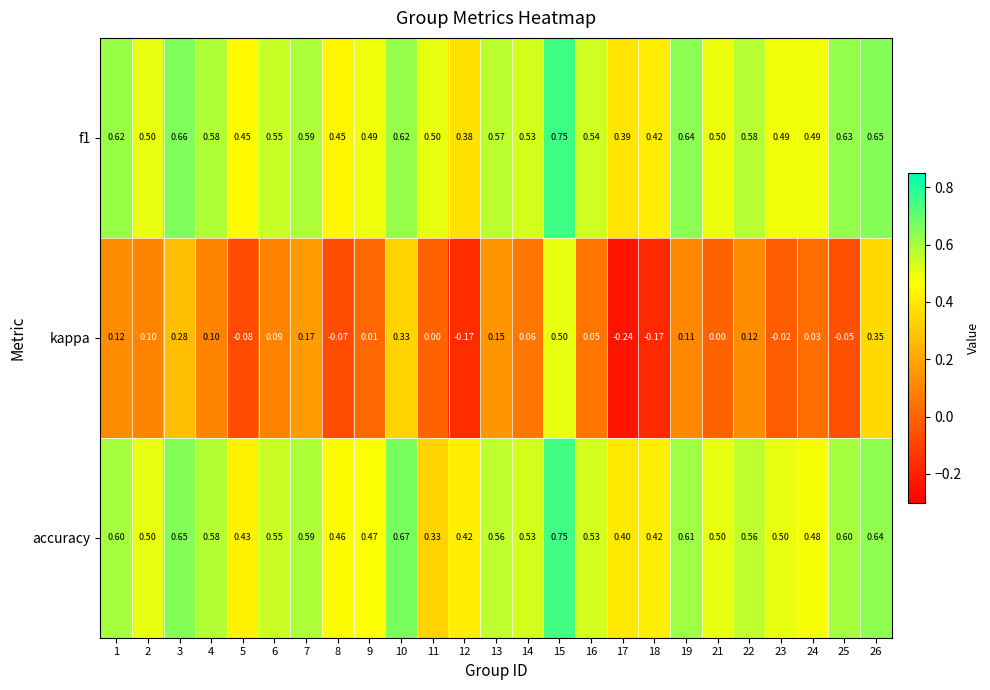

Which category has the highest value across all series?

15